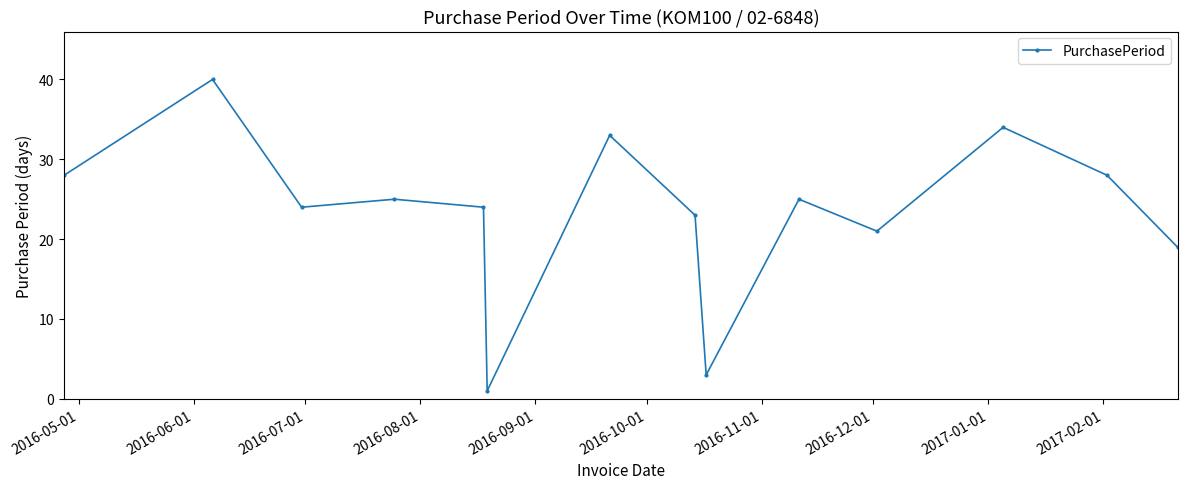

What is the maximum value shown in the chart?

40